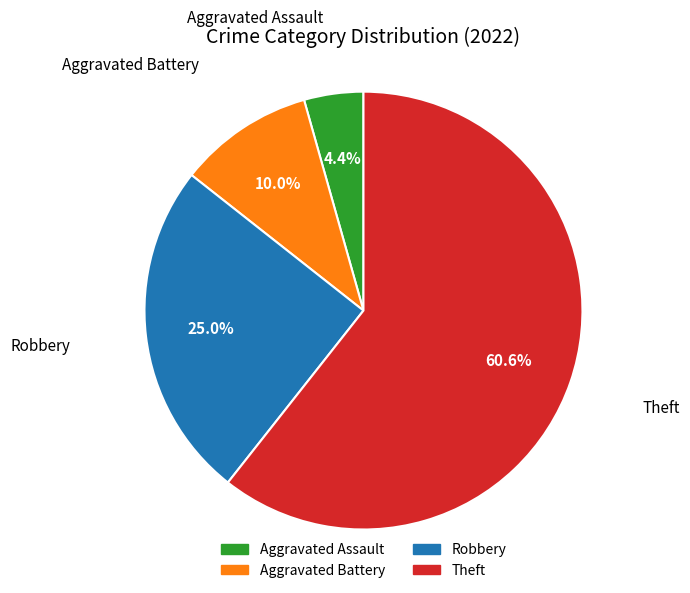

To the nearest percent, what is the difference between the largest and smallest slice percentages?

56%